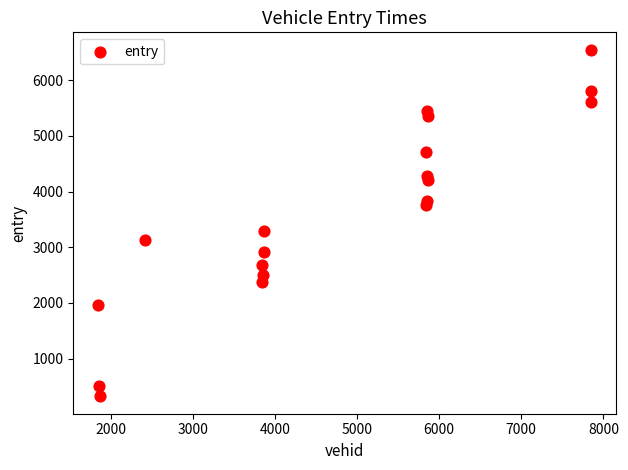

What is the range of Y values (max minus min)?

6220.7